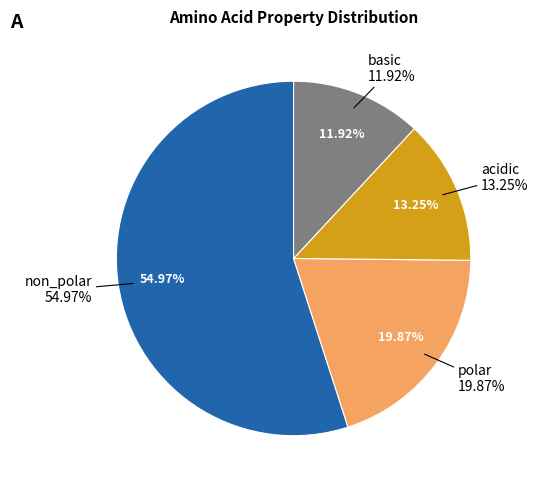

How many segments does this pie chart have?

4